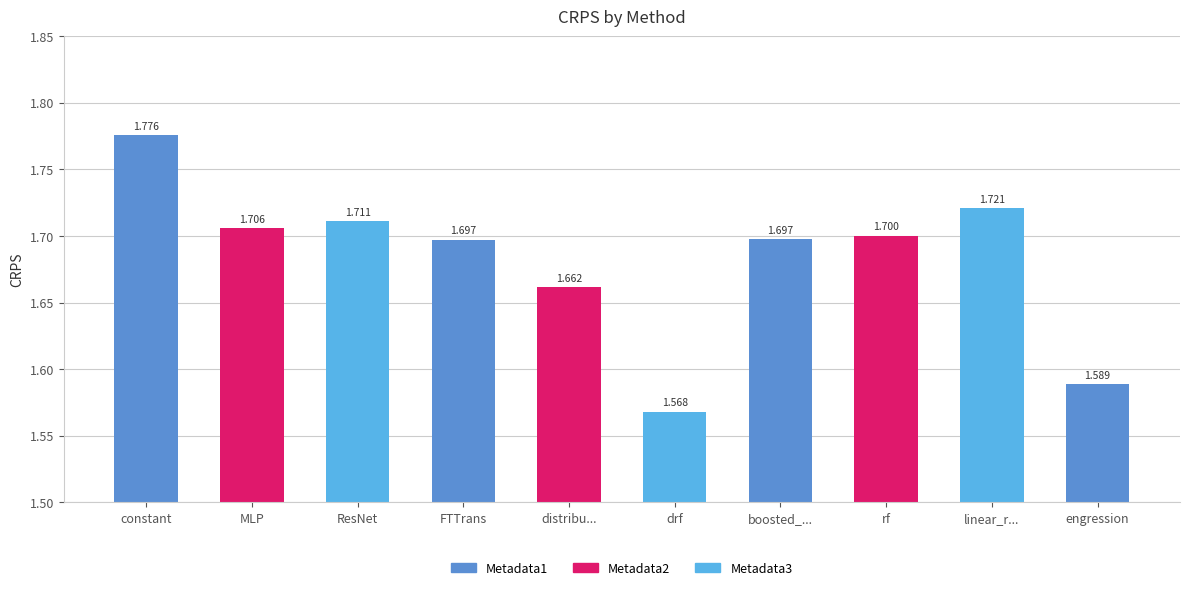

Approximately how many times larger is the value at constant compared to linear_r...?

1.0